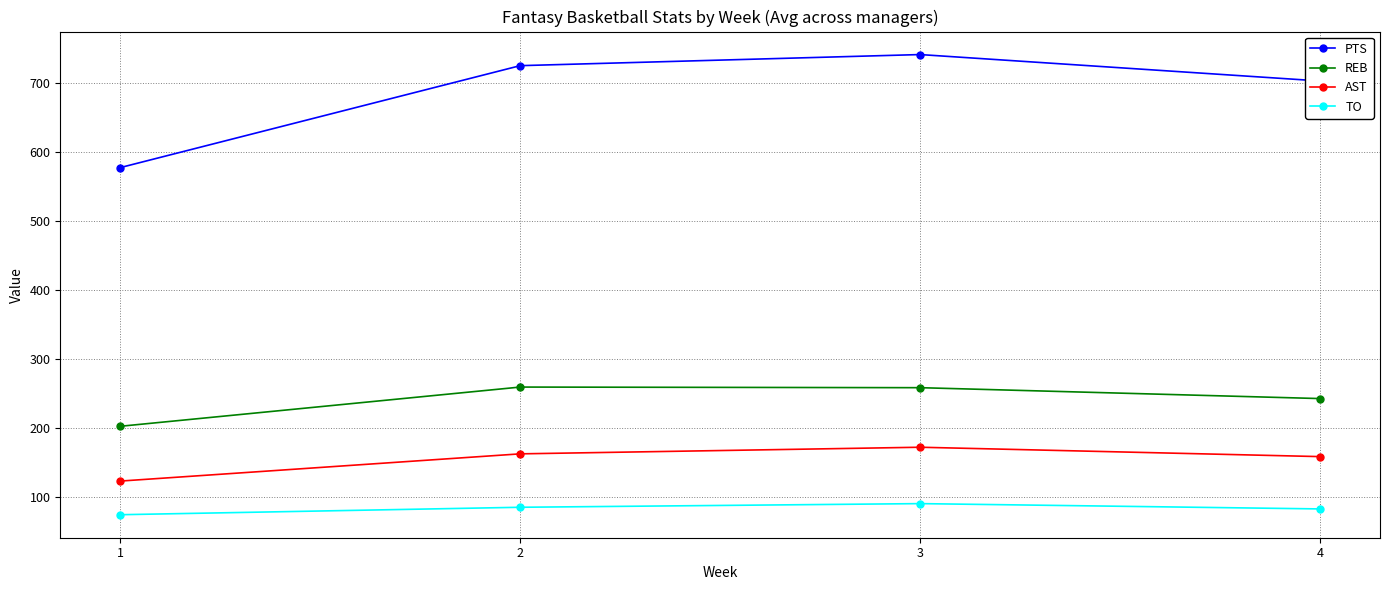

List the series in order of their peak value, lowest first.

TO, AST, REB, PTS